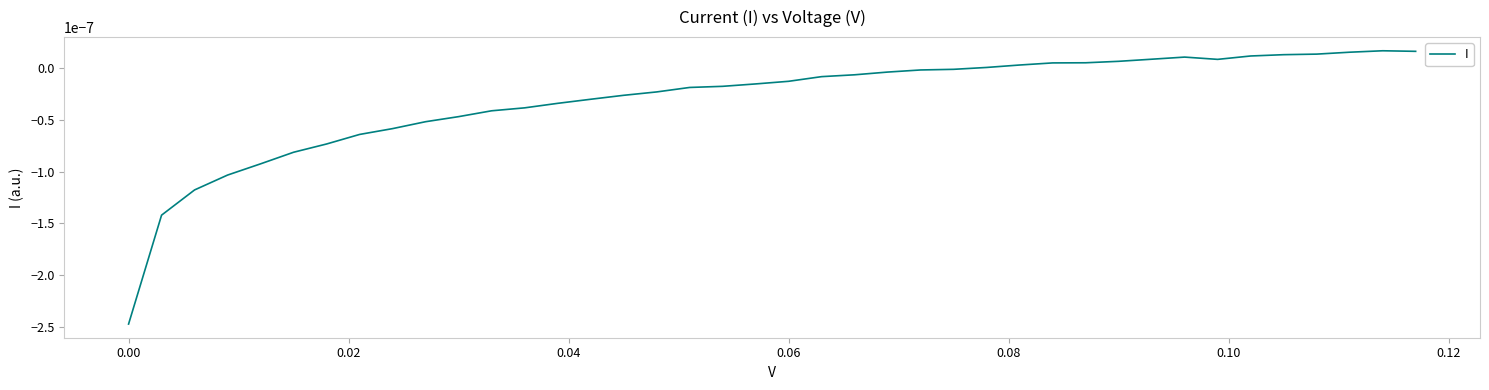

How many lines are shown in the chart?

1